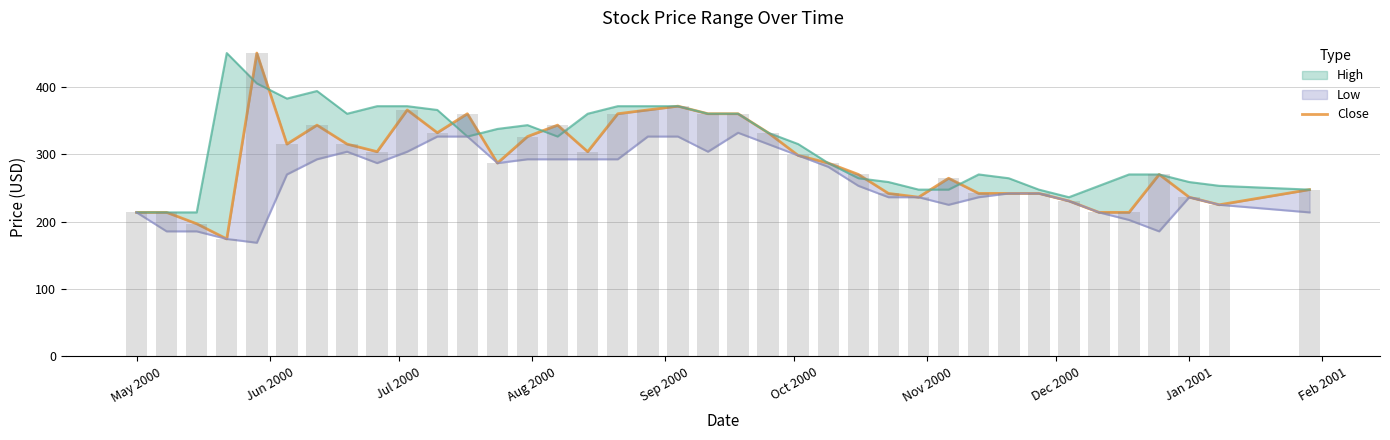

Count the number of categories in the chart.

38